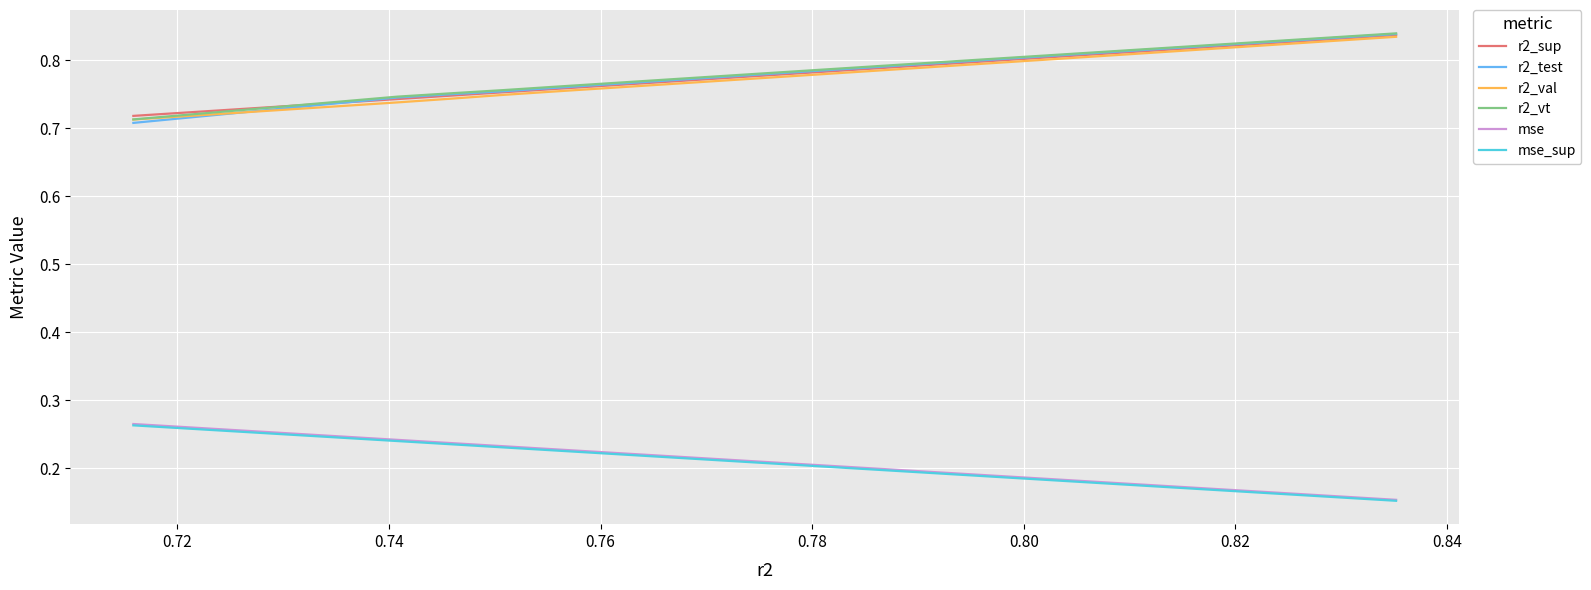

True or false: mse and r2_val intersect in this chart.

False